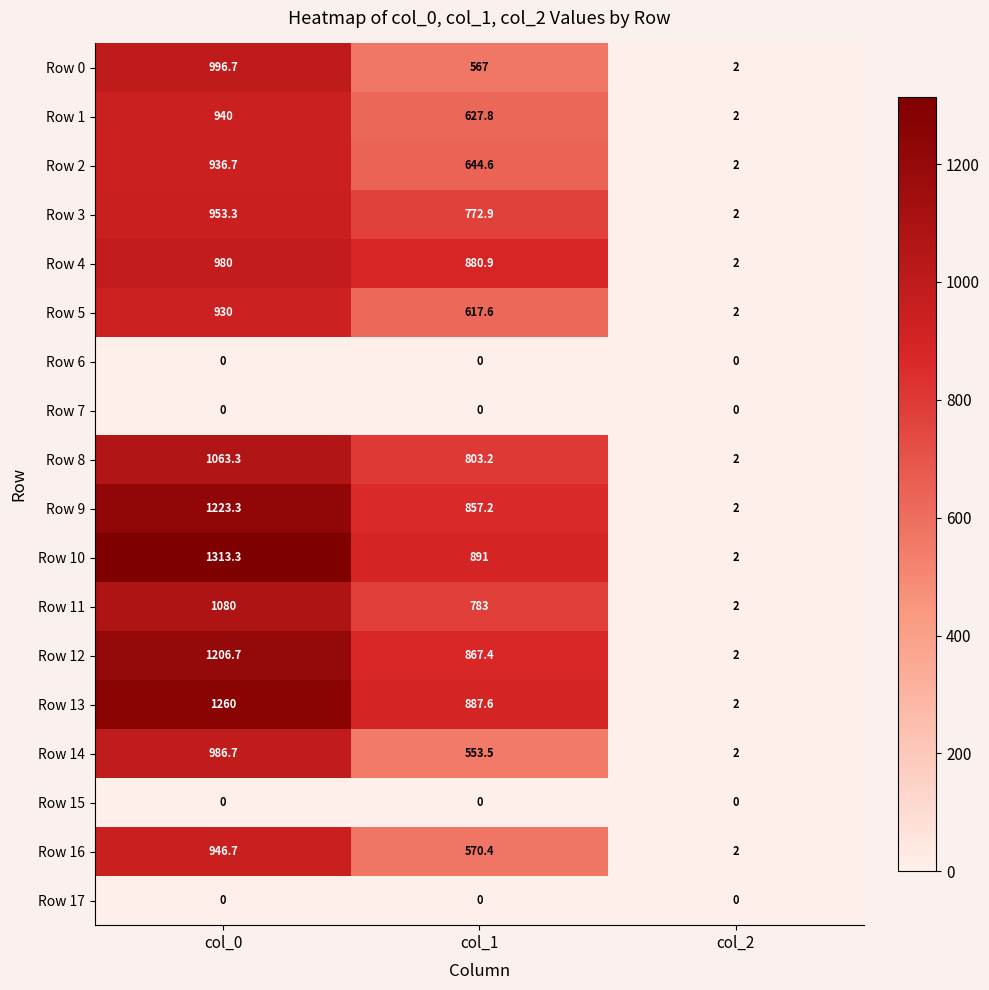

Count the number of categories in the chart.

3